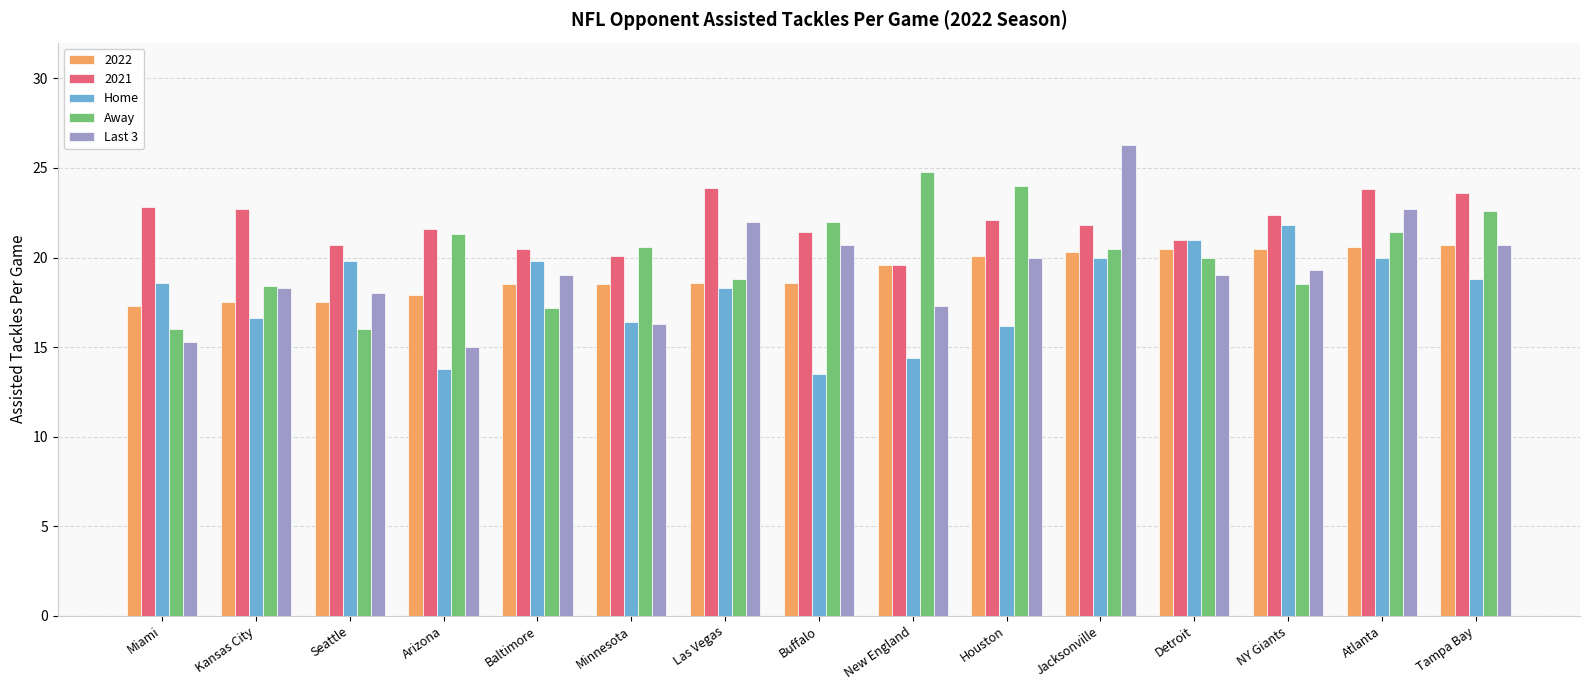

What is the approximate value of Home at Miami?

18.6